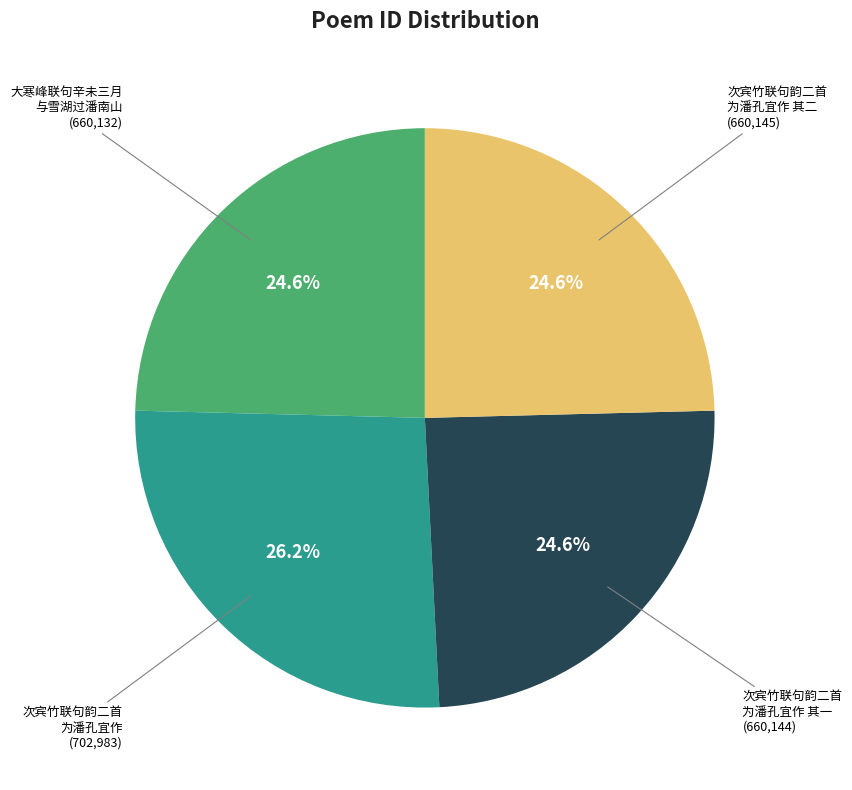

What is the ratio of the value at 次宾竹联句韵二首 为潘孔宜作 其一 to the value at 次宾竹联句韵二首 为潘孔宜作 其二?

1.0